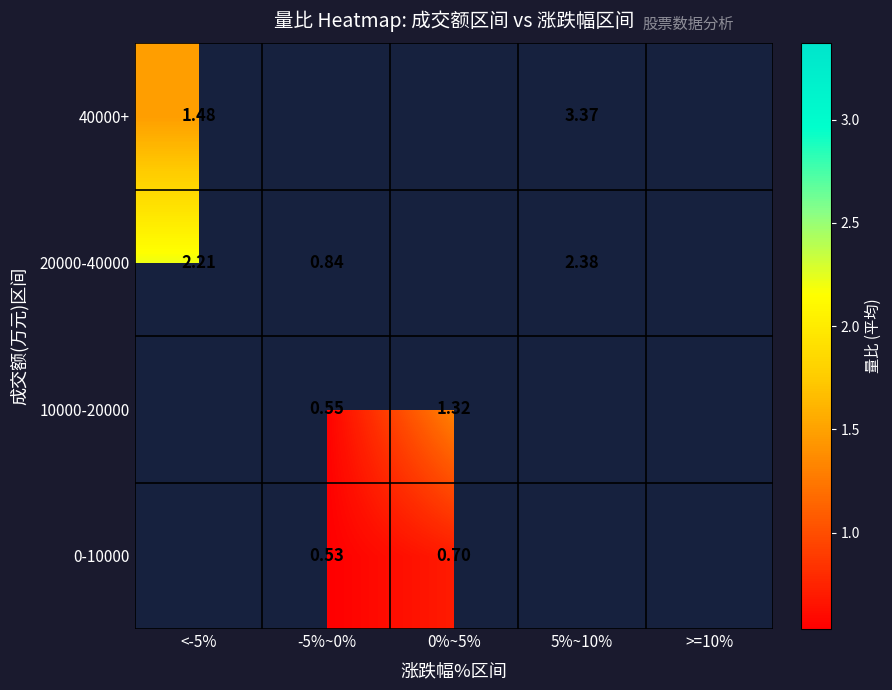

Is the value of 10000-20000 at -5%~0% greater than the value of 0-10000 at -5%~0%?

Yes